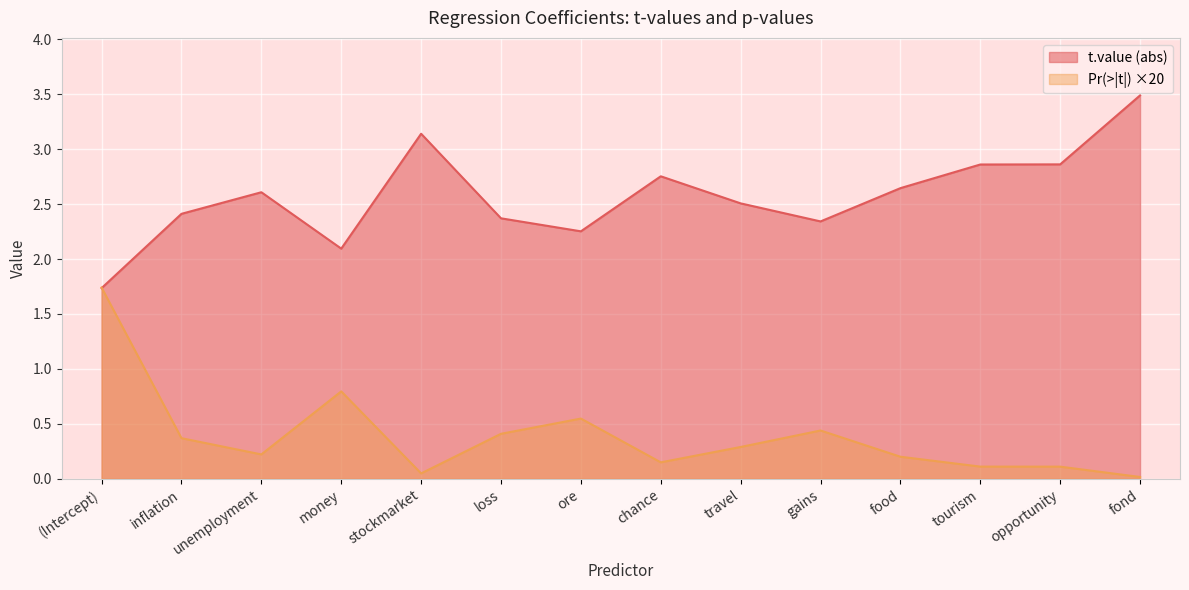

Rank the categories by value from lowest to highest.

fond, stockmarket, opportunity, tourism, chance, food, unemployment, travel, inflation, loss, gains, ore, money, (Intercept)